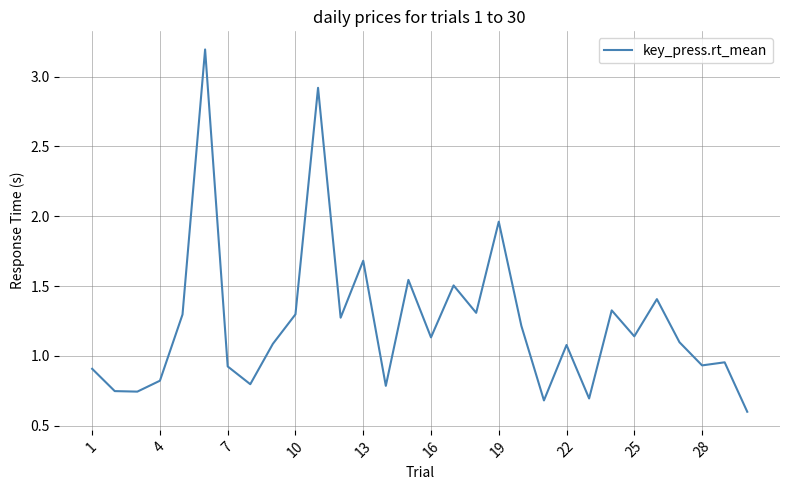

What is the difference between the maximum and minimum values?

2.6